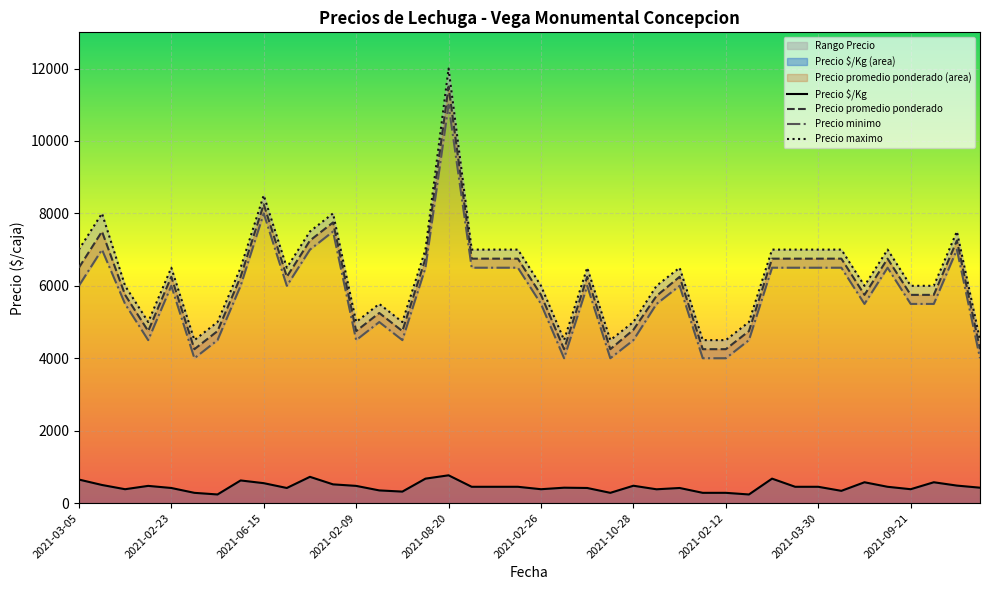

Is it true that Precio maximo equals 4500 at 2021-02-05?

True